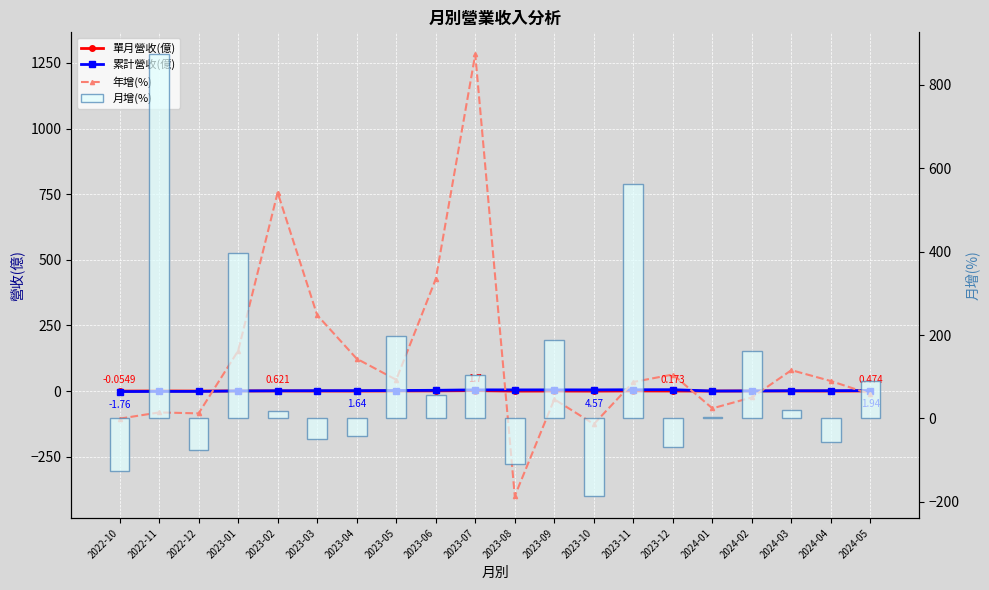

What is the total value across all series at 2022-10?

-233.2